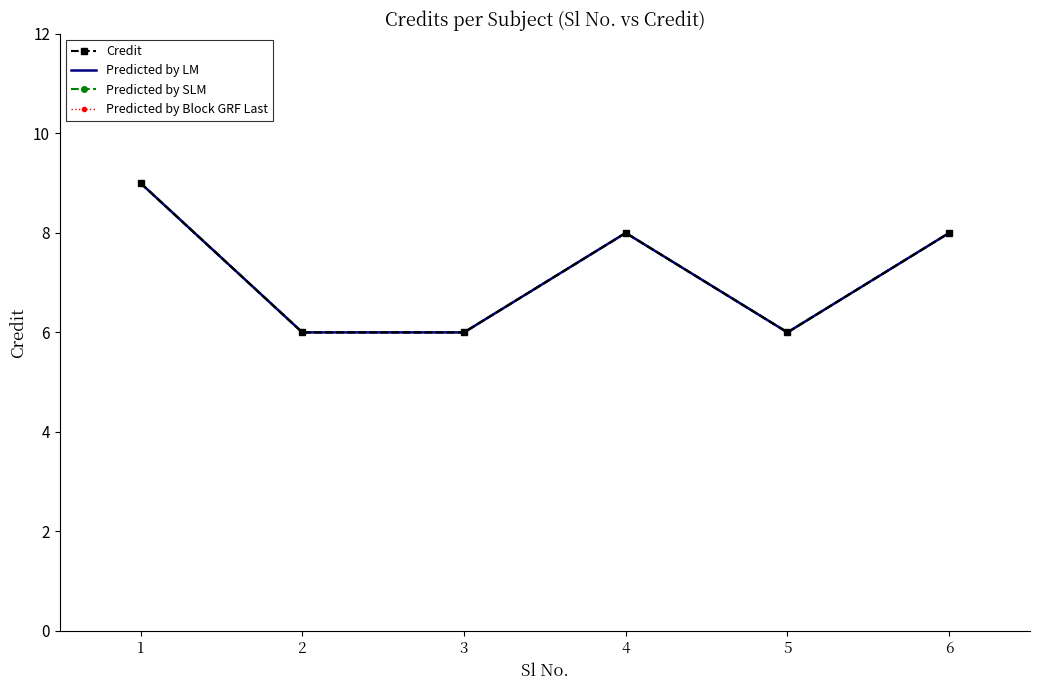

Rank the series by their maximum value, from highest to lowest.

Credit, Predicted by LM, Predicted by SLM, Predicted by Block GRF Last